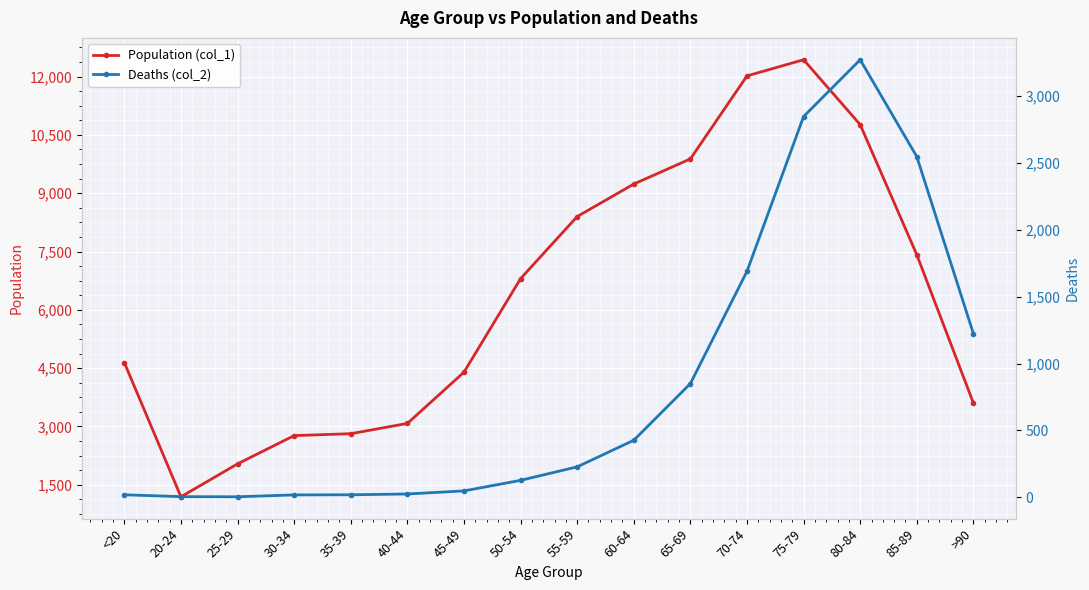

Reading left to right, extract all data points from this chart.

Population (col_1): <20=4641	20-24=1191	25-29=2038	30-34=2765	35-39=2814	40-44=3078	45-49=4396	50-54=6803	55-59=8400	60-64=9236	65-69=9883	70-74=12018	75-79=12434	80-84=10764	85-89=7417	>90=3604
Deaths (col_2): <20=18	20-24=4	25-29=3	30-34=17	35-39=18	40-44=24	45-49=47	50-54=126	55-59=227	60-64=426	65-69=850	70-74=1690	75-79=2848	80-84=3273	85-89=2548	>90=1224